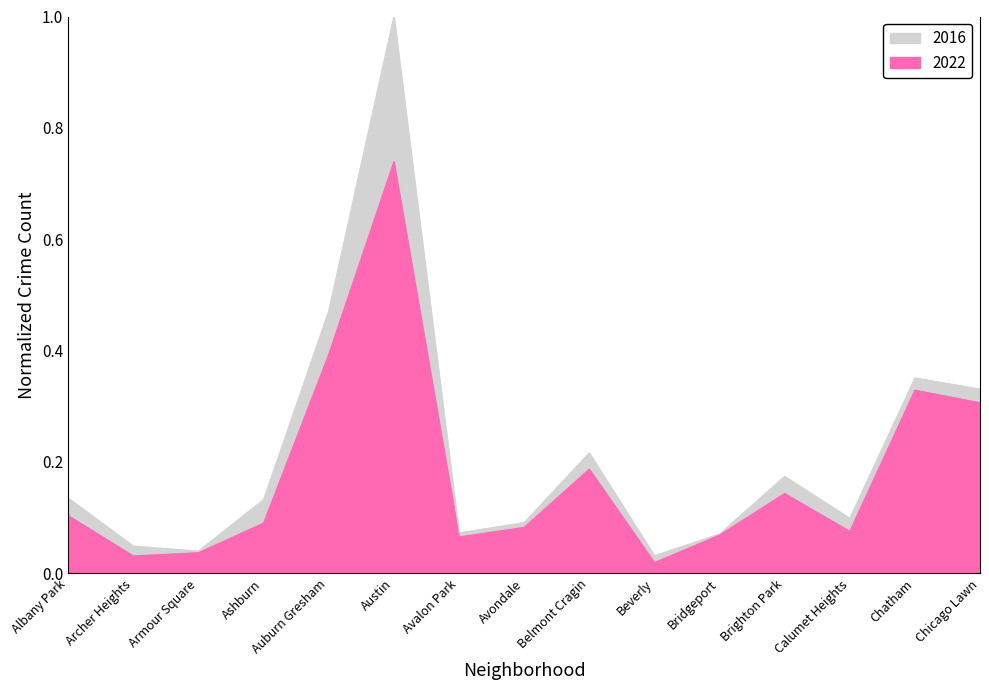

What is the difference between the maximum and minimum values in the 2022 series?

0.7